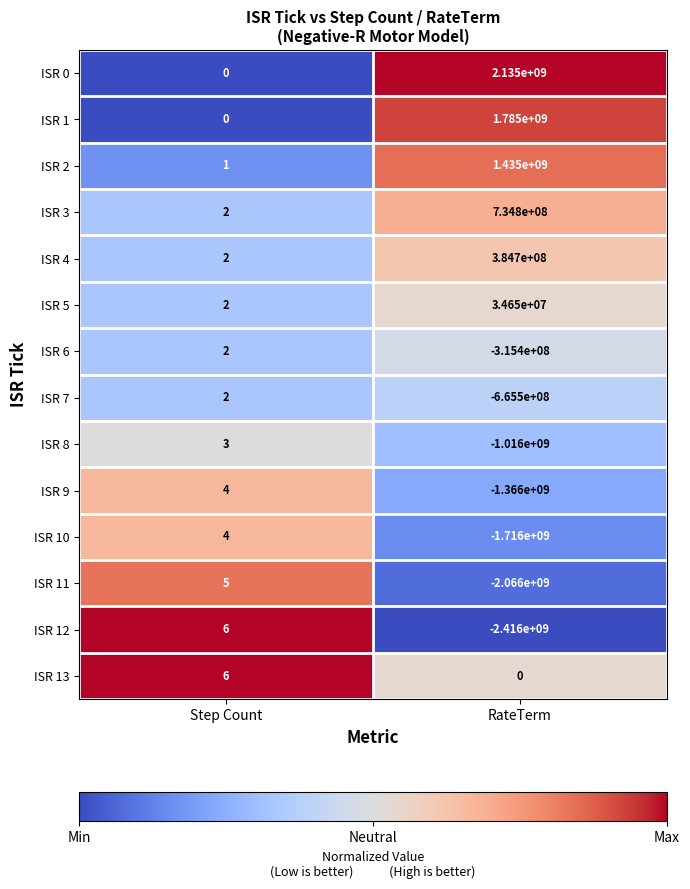

Which series has the largest total across all categories?

ISR 0